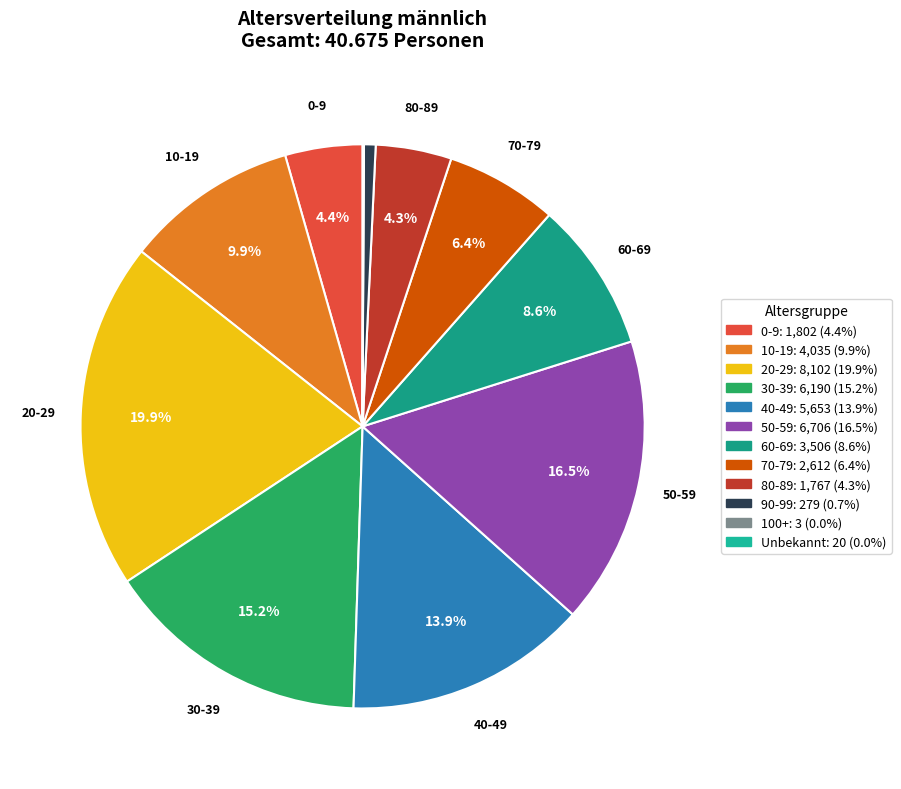

The 10-19 slice represents 10% of the pie. True or false?

True